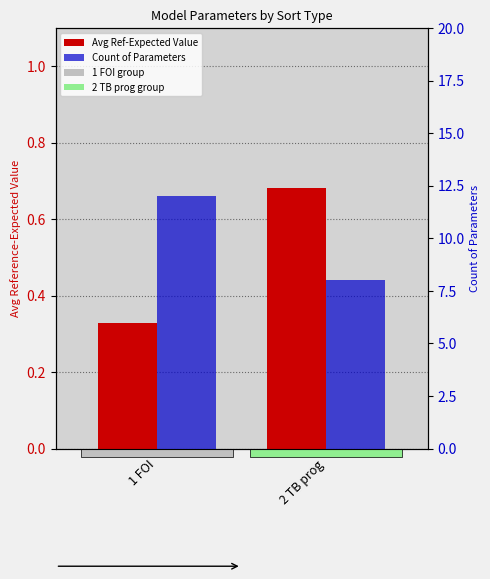

Count the number of categories in the chart.

2